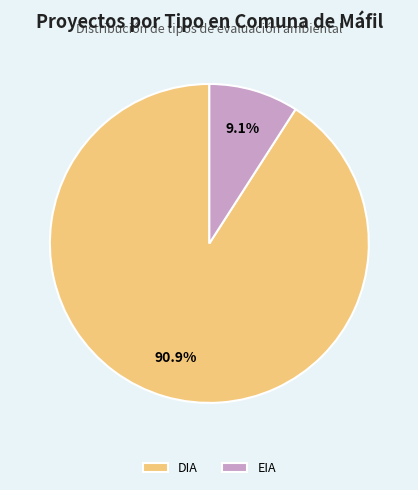

To the nearest percent, what is the difference between the largest and smallest slice percentages?

82%